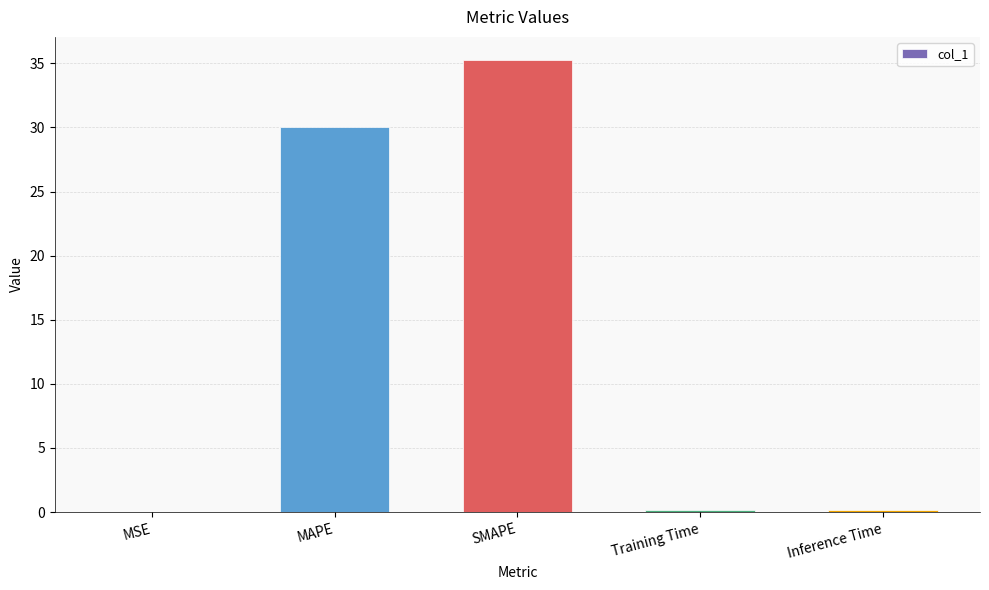

What is the maximum value shown in the chart?

35.3